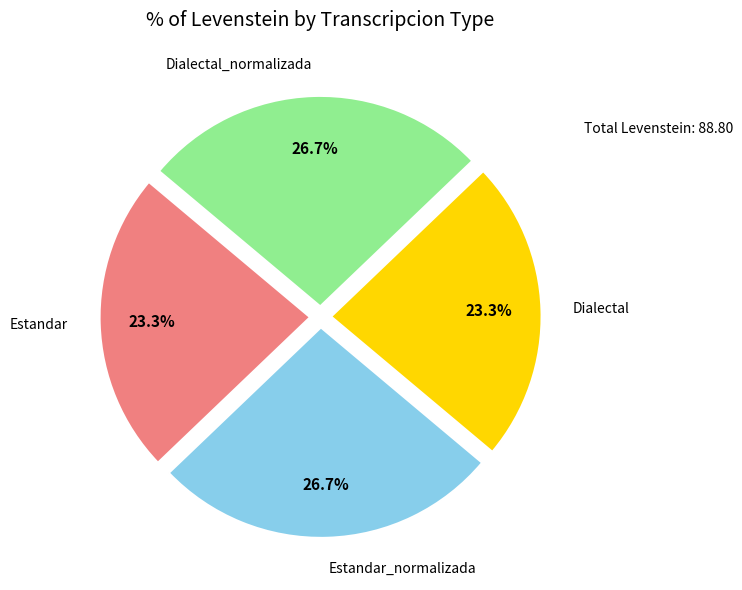

Does any single category account for the majority?

No